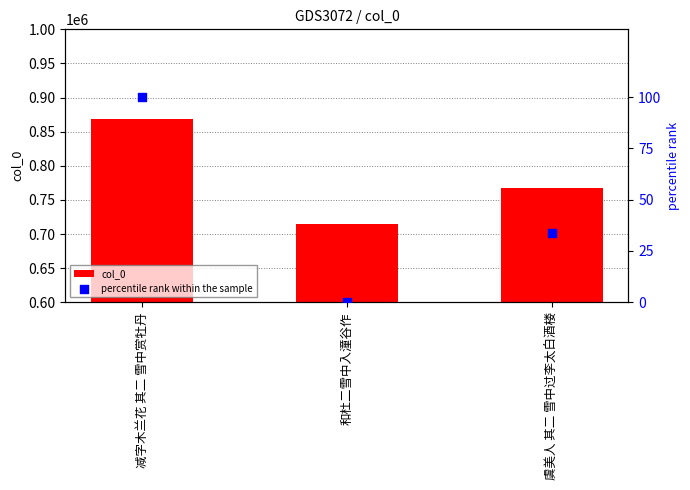

Is the value of col_0 at 减字木兰花 其二 雪中赏牡丹 greater than the value of percentile rank within the sample at 虞美人 其二 雪中过李太白酒楼?

Yes